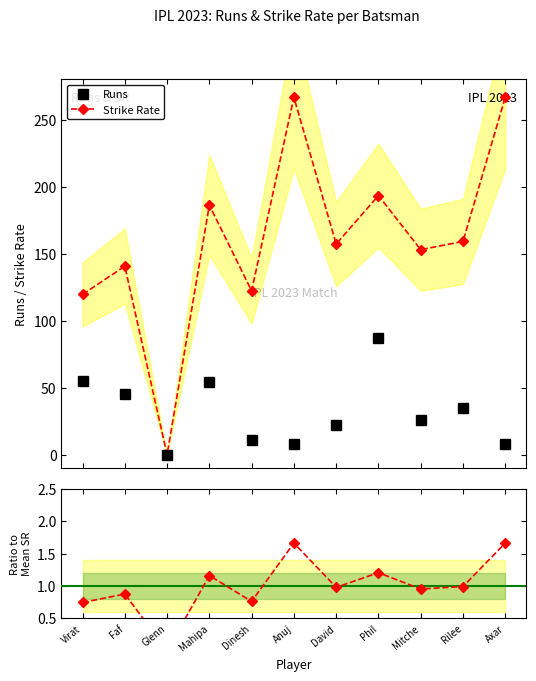

True or false: Runs and Strike Rate cross at least once.

False